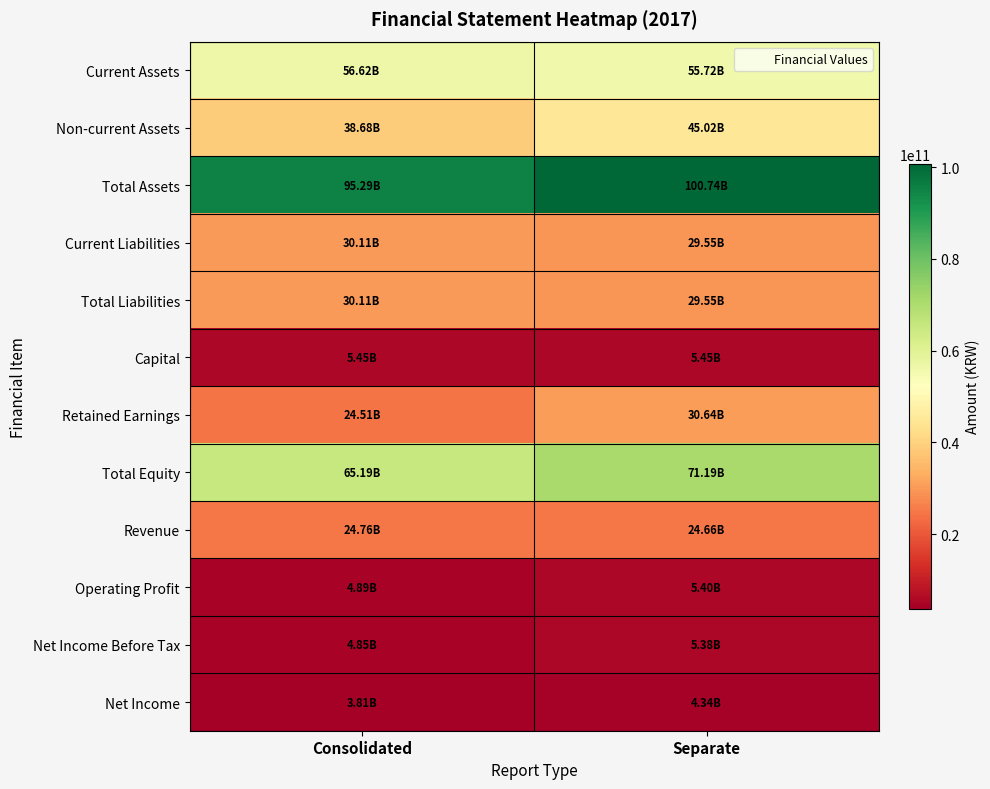

Which series has the widest spread of values?

Non-current Assets